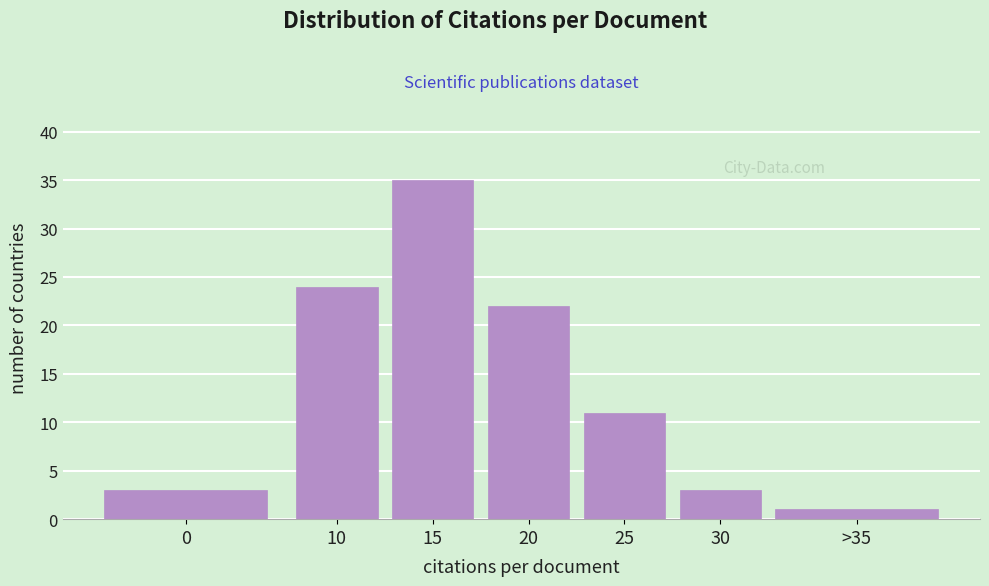

Reading right to left, transcribe all the data shown in this chart.

1	3	11	22	35	24	3